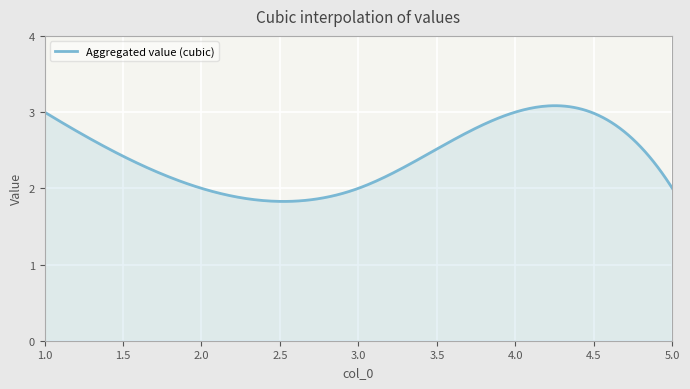

What is the difference between the maximum and minimum values?

1.3